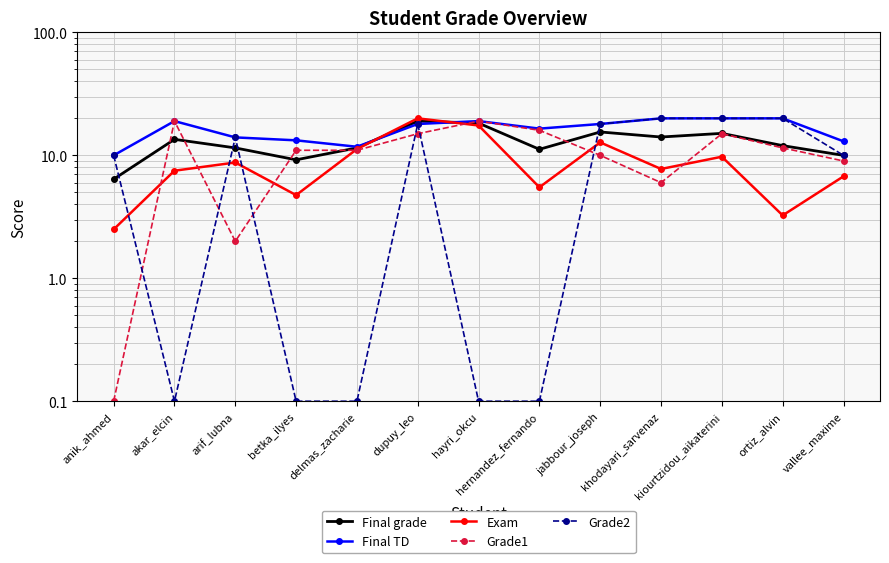

What is the label of the 2nd point from the right?

ortiz_alvin